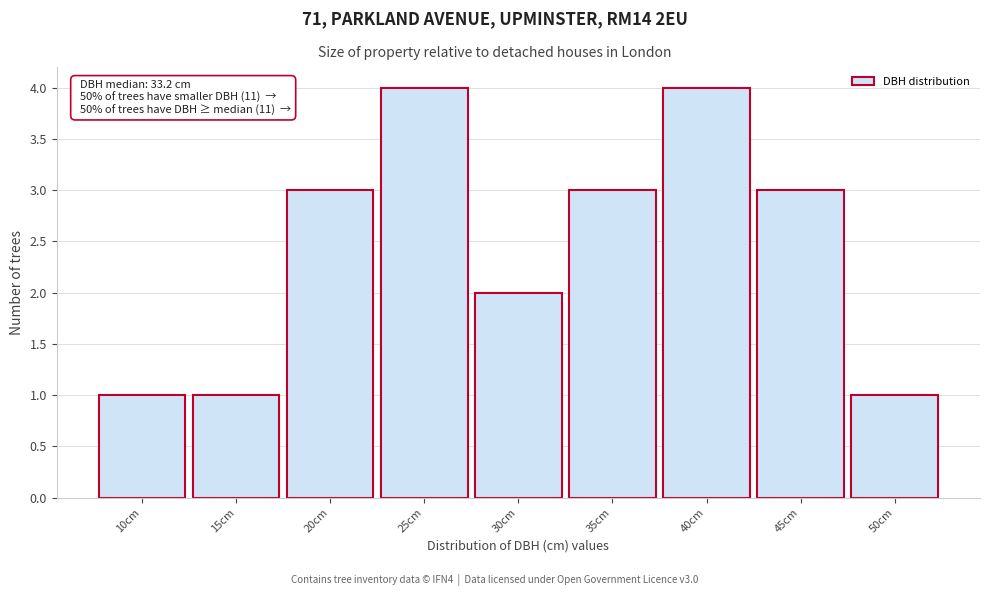

Reading right to left, transcribe all the data shown in this chart.

1	3	4	3	2	4	3	1	1